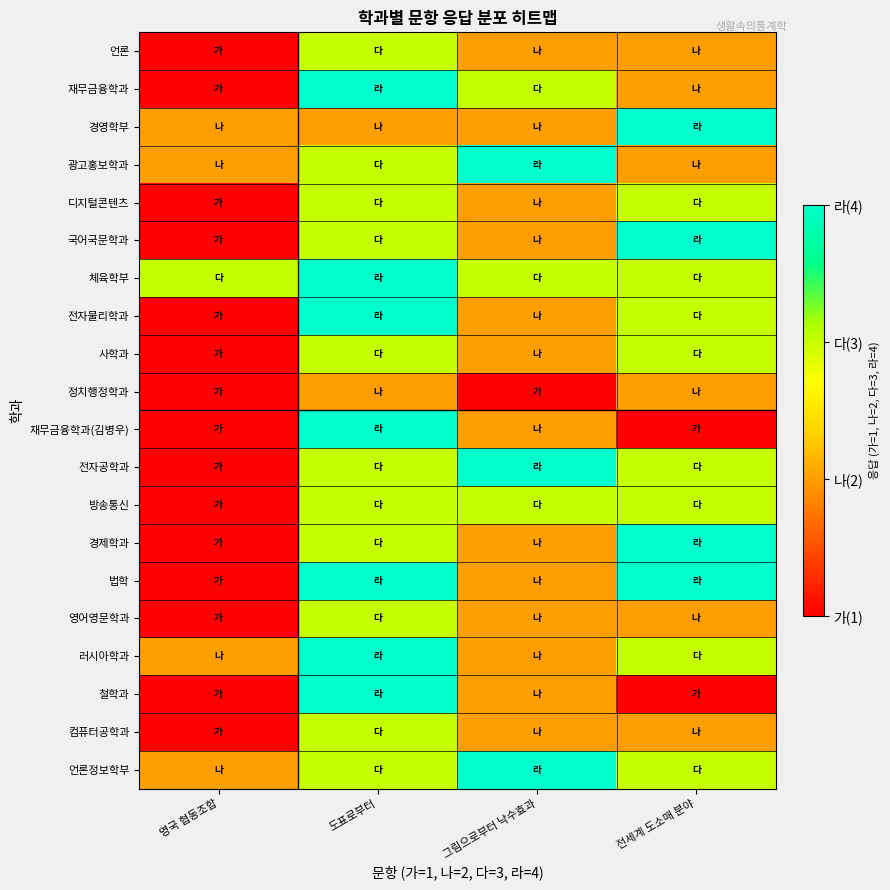

Rank the series at 그림으로부터 낙수효과 from lowest to highest value.

정치행정학과, 언론, 경영학부, 디지털콘텐츠, 국어국문학과, 전자물리학과, 사학과, 재무금융학과(김병우), 경제학과, 법학, 영어영문학과, 러시아학과, 철학과, 컴퓨터공학과, 재무금융학과, 체육학부, 방송통신, 광고홍보학과, 전자공학과, 언론정보학부